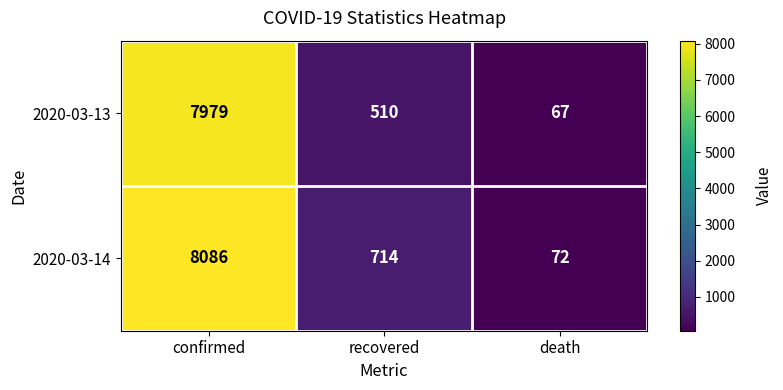

What is the greatest value displayed?

8086